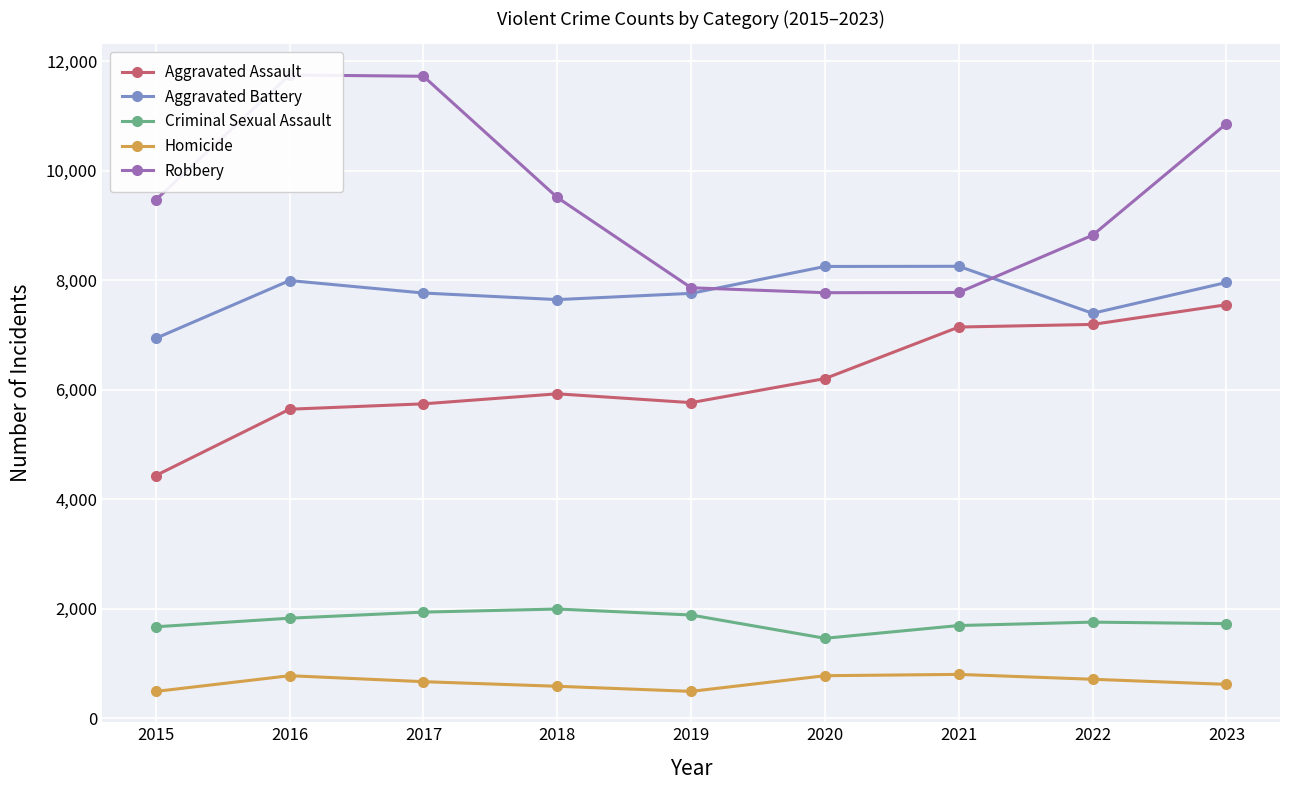

Between which two adjacent categories do Robbery and Aggravated Battery first intersect?

2019 and 2020